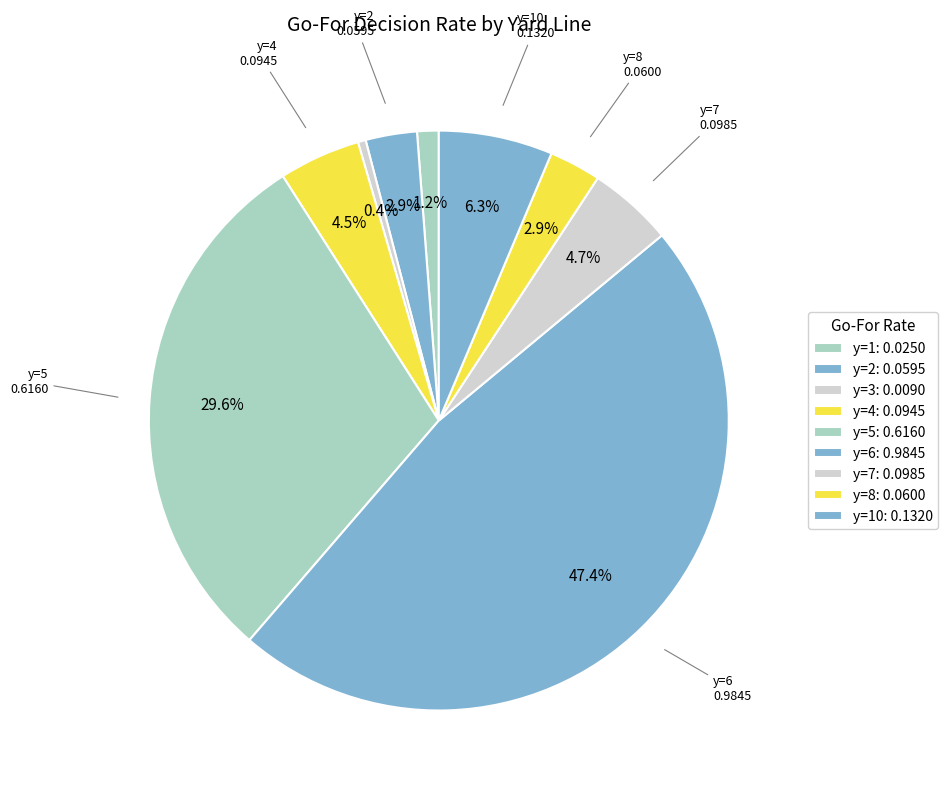

Count the number of slices in the pie.

9